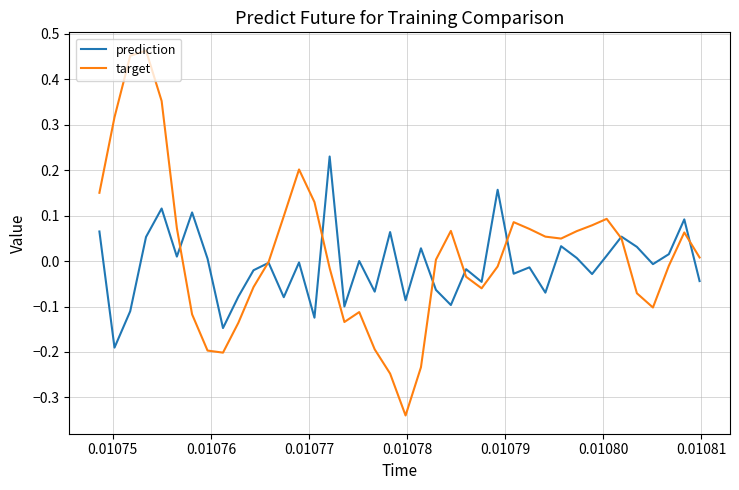

How many times do prediction and target cross each other?

8